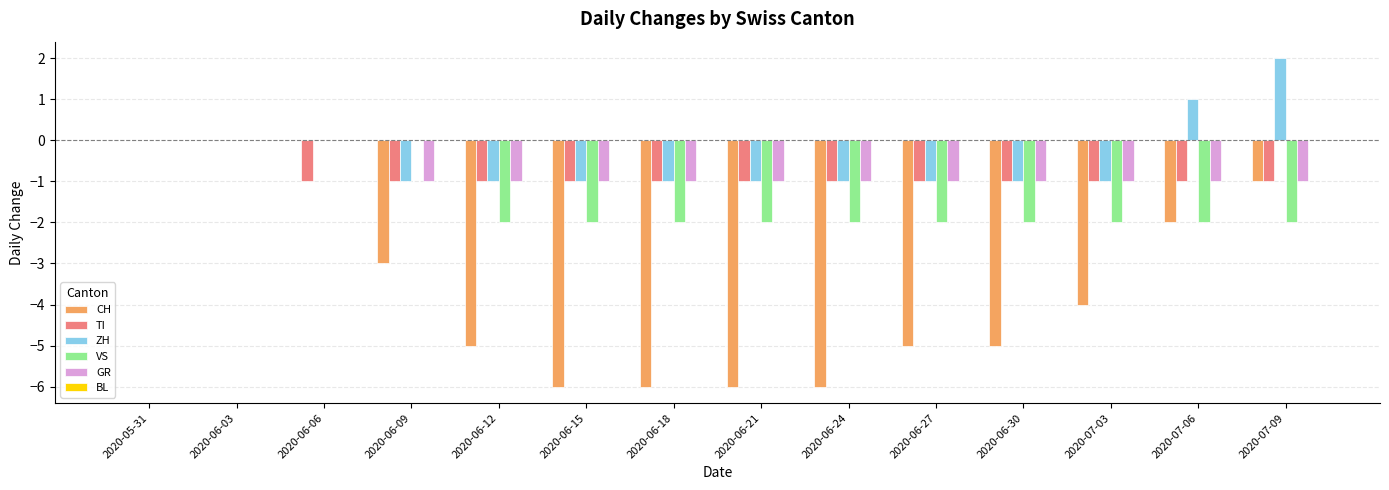

Is it true that TI equals 0 at 2020-06-03?

True